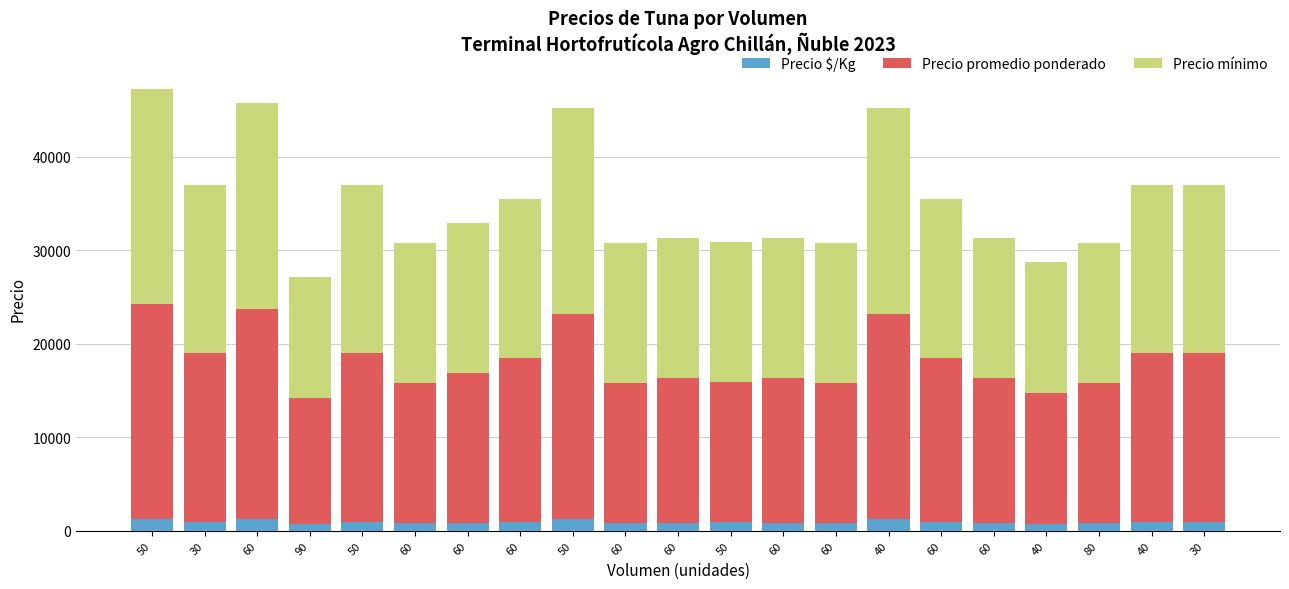

Between 60 and 80, which series saw the biggest shift?

Precio promedio ponderado